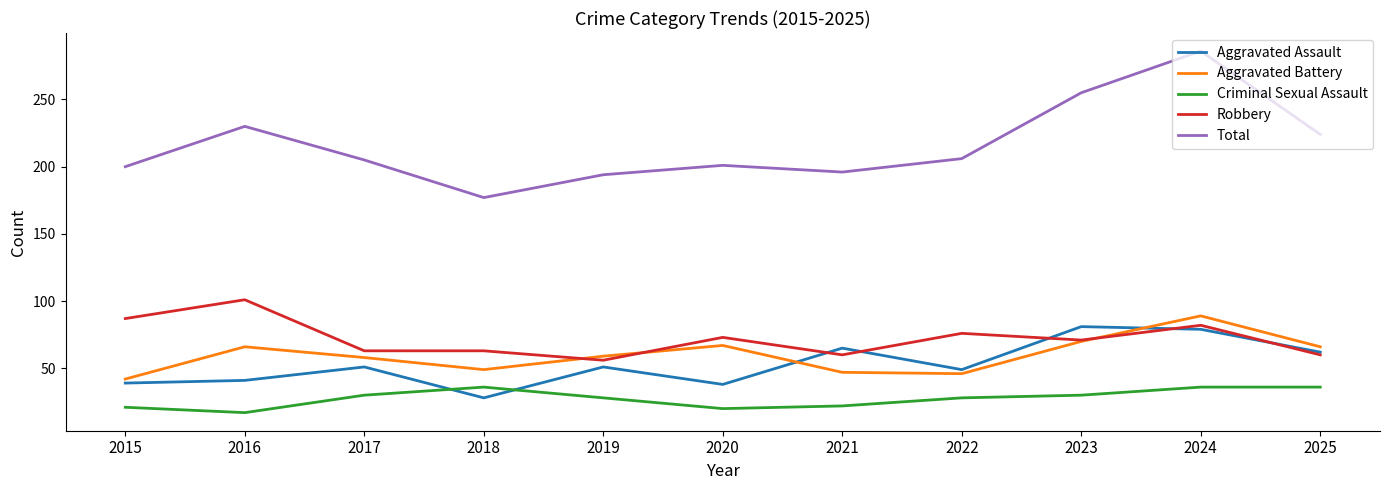

How many series are shown in this chart?

5